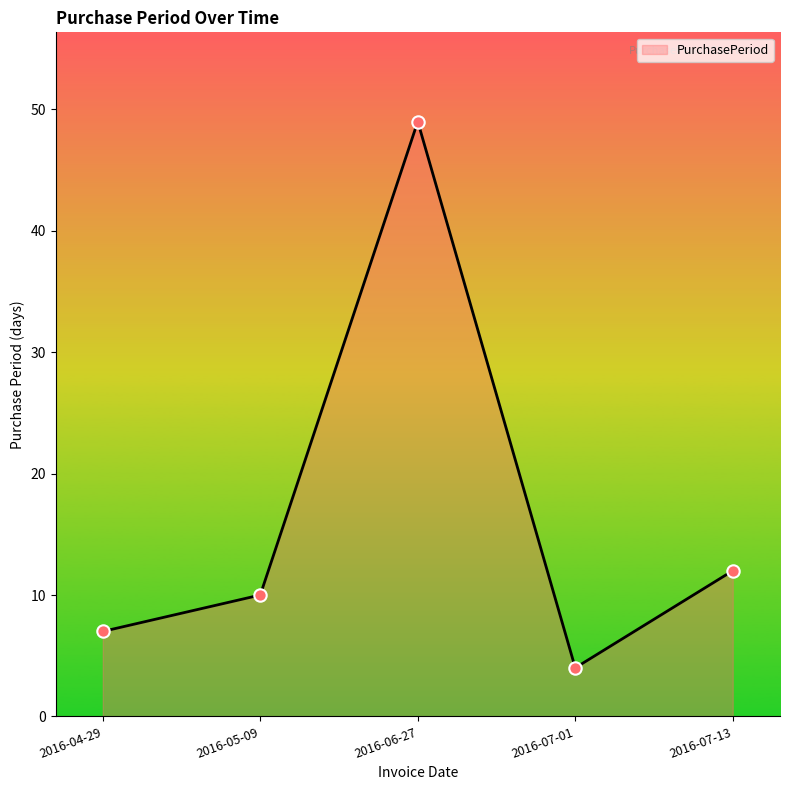

What is the change in value from 2016-05-09 to 2016-07-13?

+2